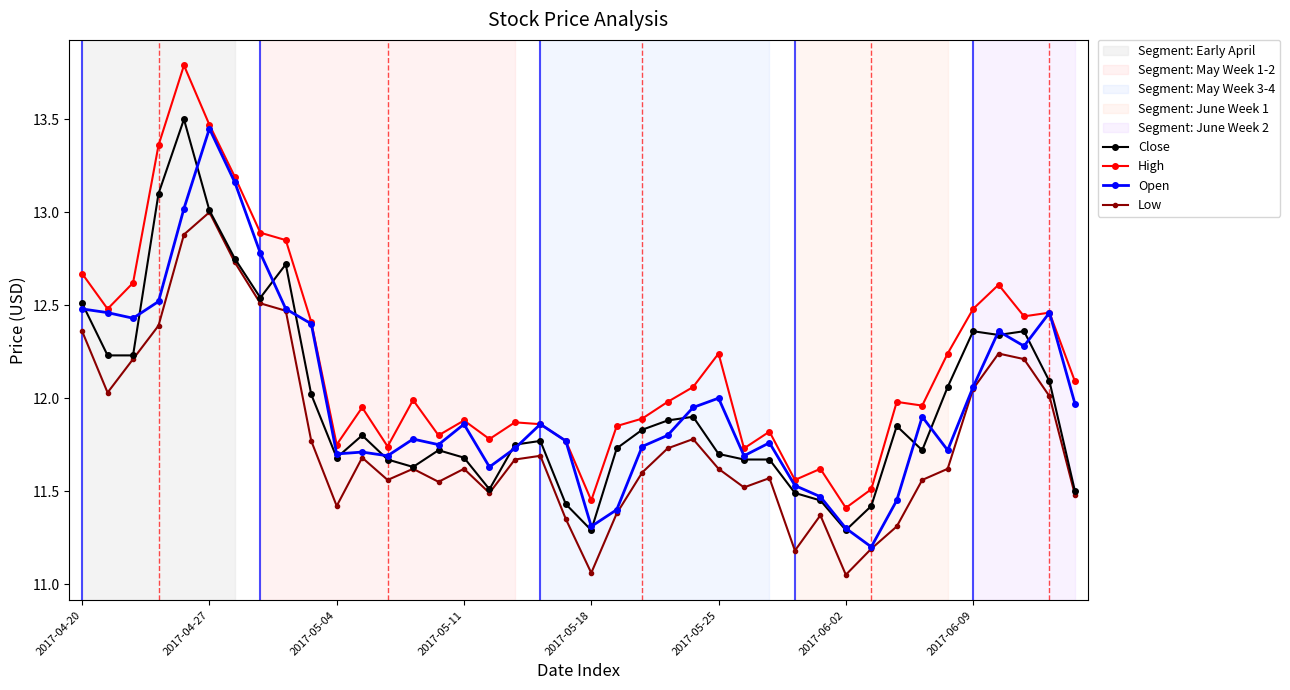

What is the maximum value shown in the chart?

13.8